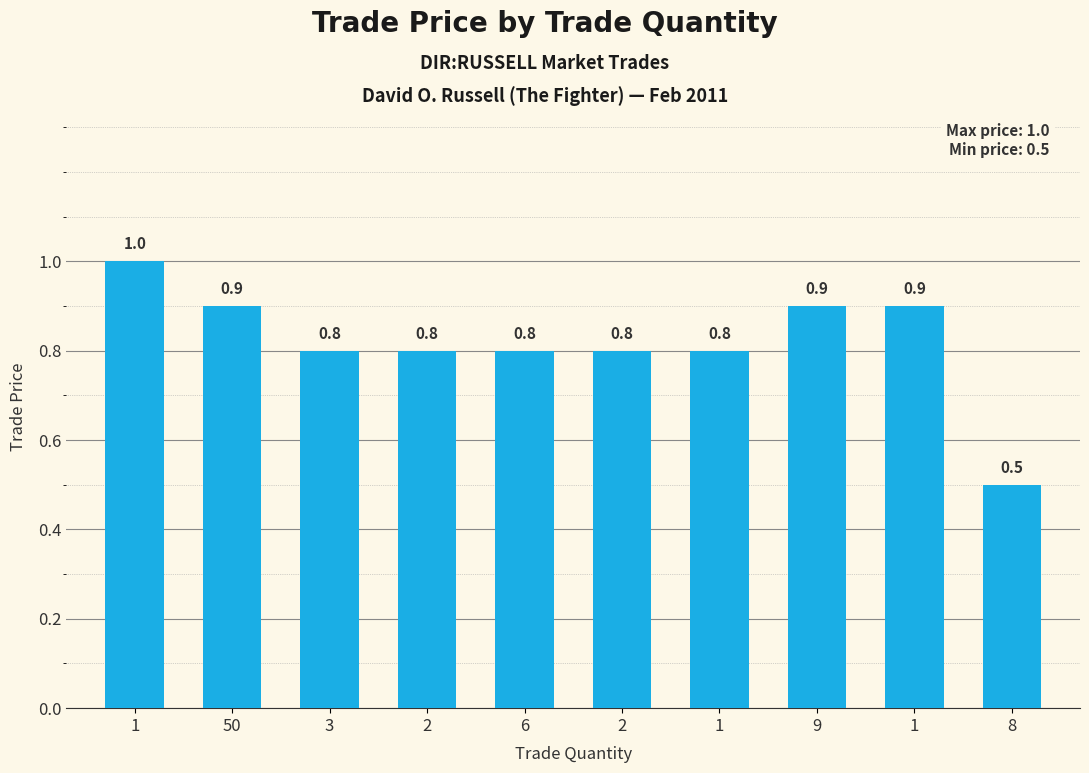

Which label corresponds to the largest value in the chart?

1